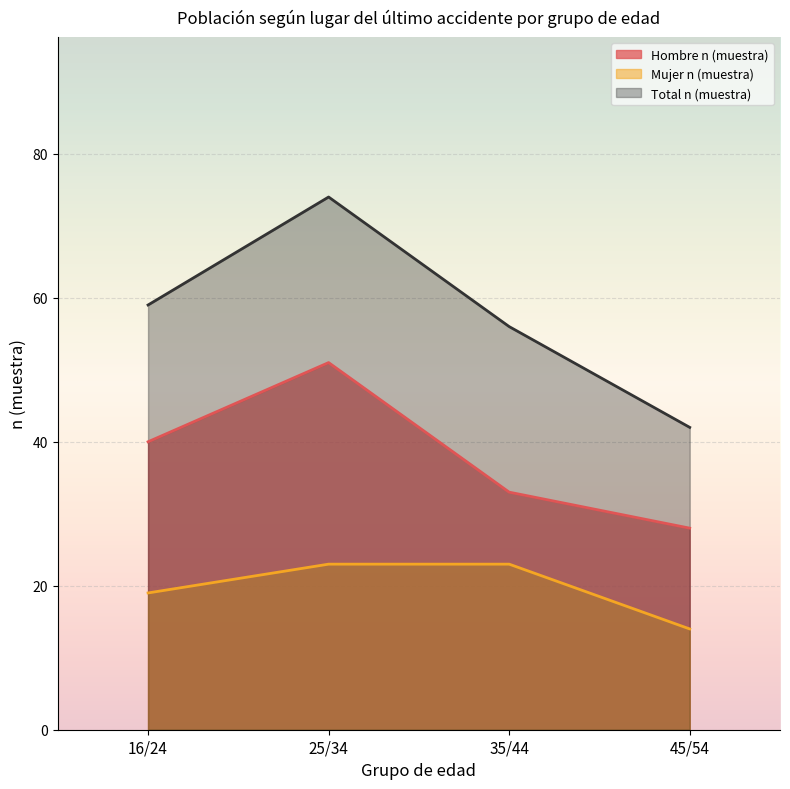

Rank the series by their maximum value, from lowest to highest.

Mujer n (muestra), Hombre n (muestra), Total n (muestra)